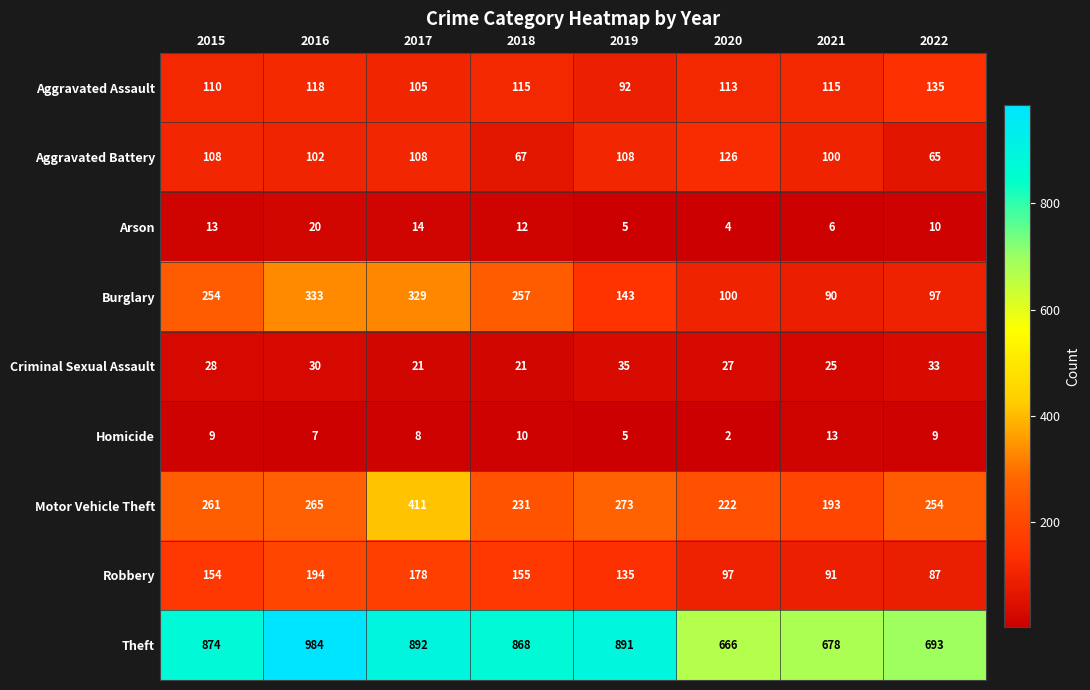

At which category is the sum across all series the highest?

2017